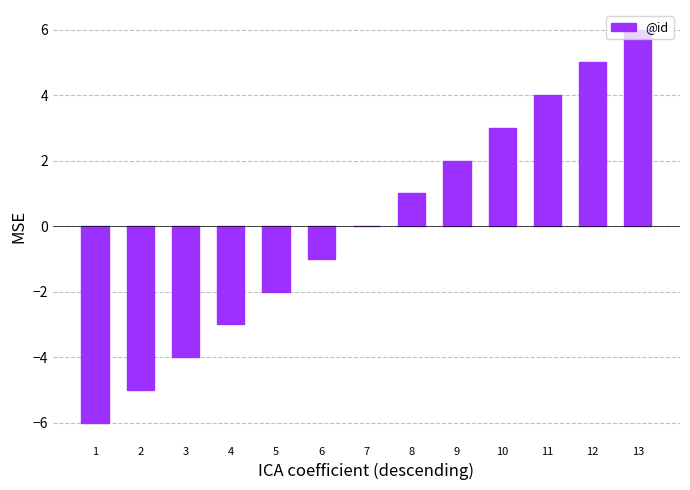

What is the greatest value displayed?

6